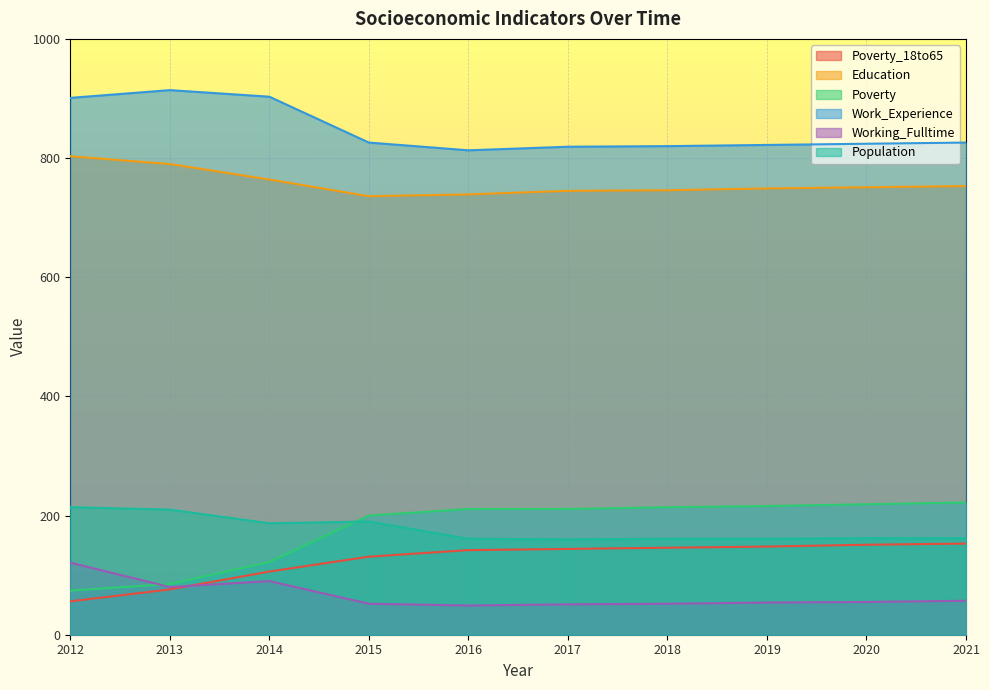

Reading left to right, list all the values displayed in this chart.

Poverty_18to65: 56	76	106	131	142	144	146	148	151	153
Education: 803	790	764	736	739	745	746	749	751	753
Poverty: 74	85	122	200	211	211	214	216	219	222
Work_Experience: 901	914	903	826	813	819	820	822	824	826
Working_Fulltime: 121	80	90	52	49	51	52	54	55	57
Population: 214	210	187	190	161	160	161	161	162	162